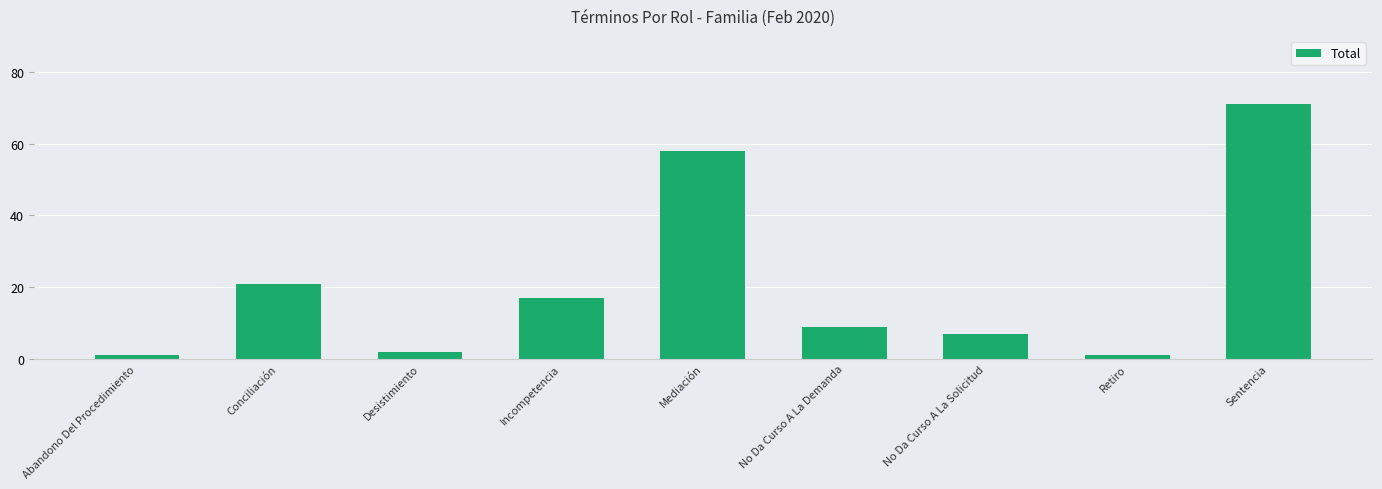

Count the number of data series in this chart.

1